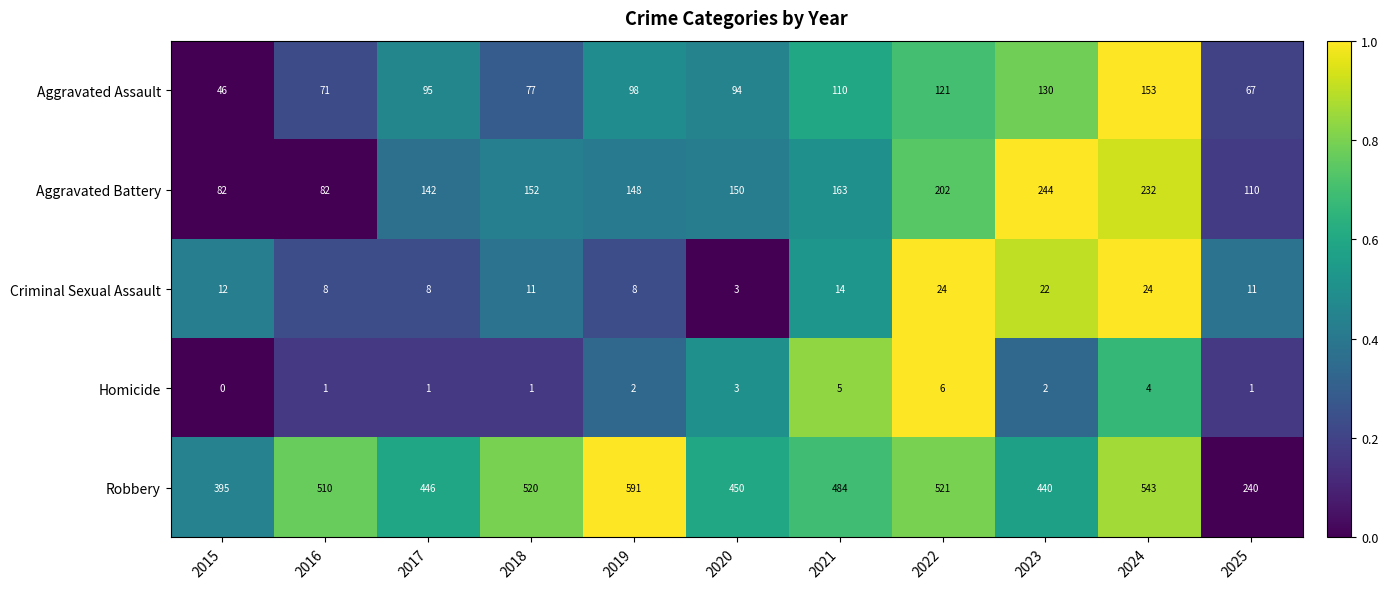

The value of Aggravated Battery at 2016 is 82. True or false?

True